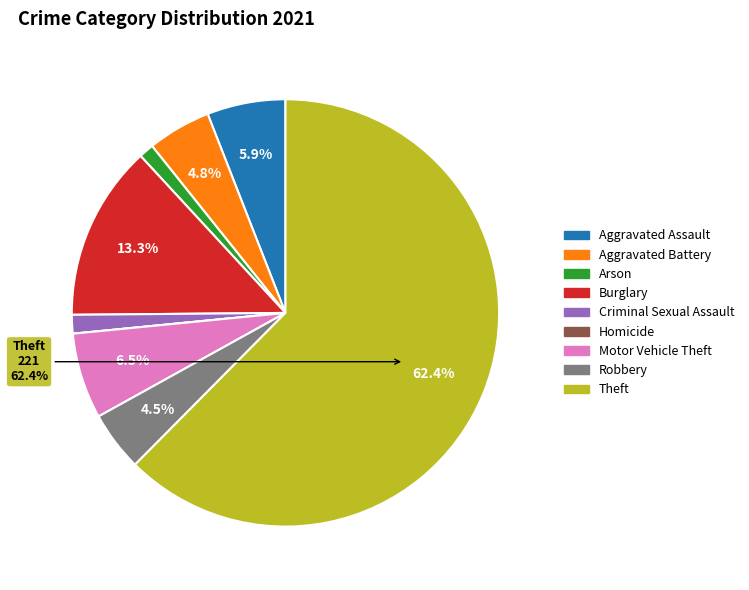

To the nearest percent, what is the combined percentage of Motor Vehicle Theft and Criminal Sexual Assault?

8%